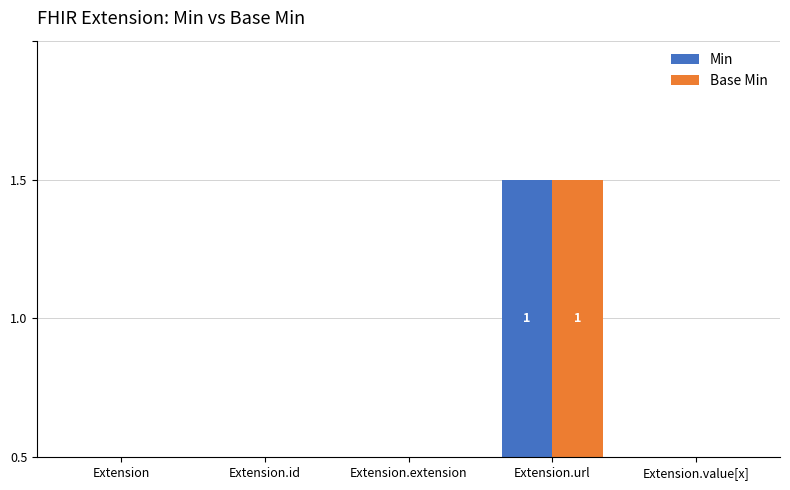

Which category has the highest value in the Base Min series?

Extension.url